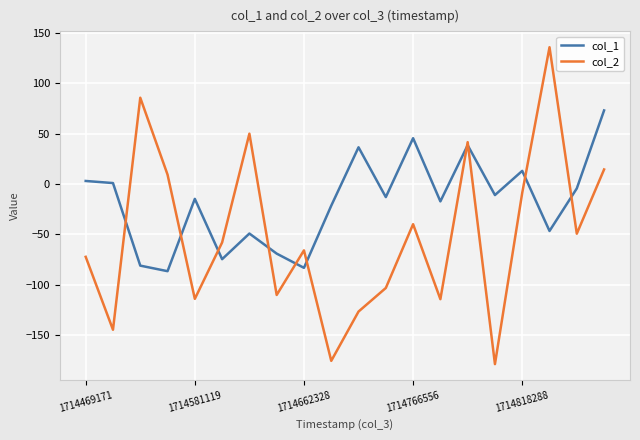

What is the maximum value for col_1?

73.1